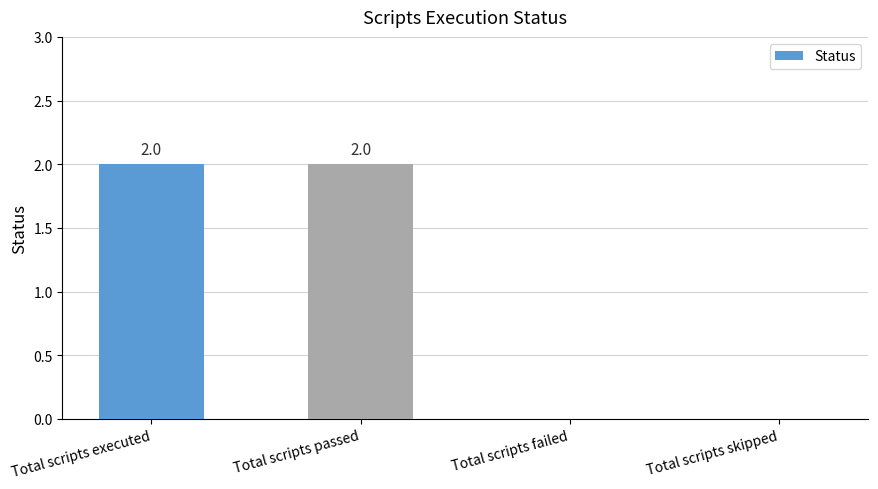

Approximately how many times larger is the value at Total scripts executed compared to Total scripts passed?

1.0